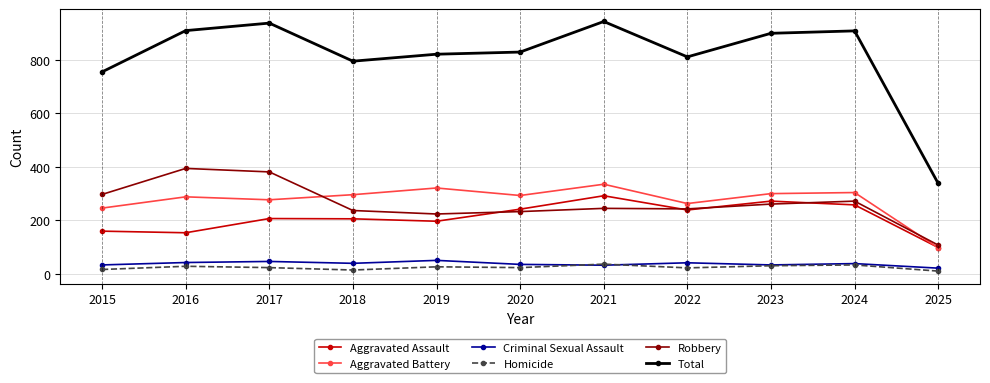

What is the approximate value of Criminal Sexual Assault at 2021?

33